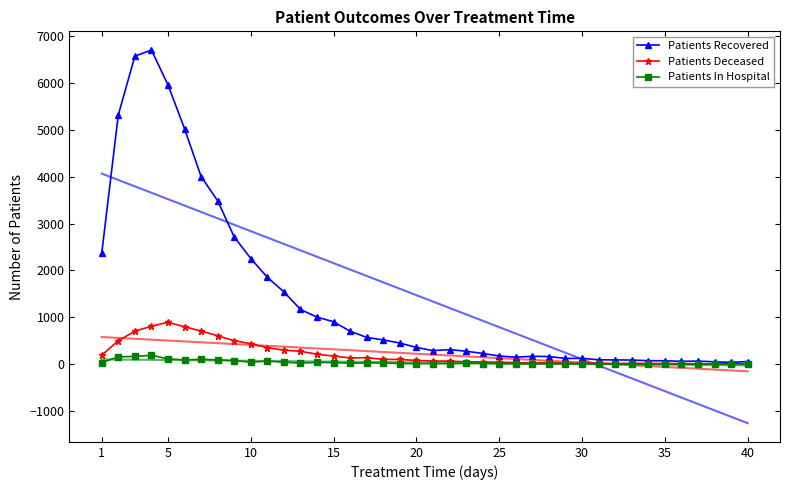

What is the maximum value for Patients Recovered?

6700